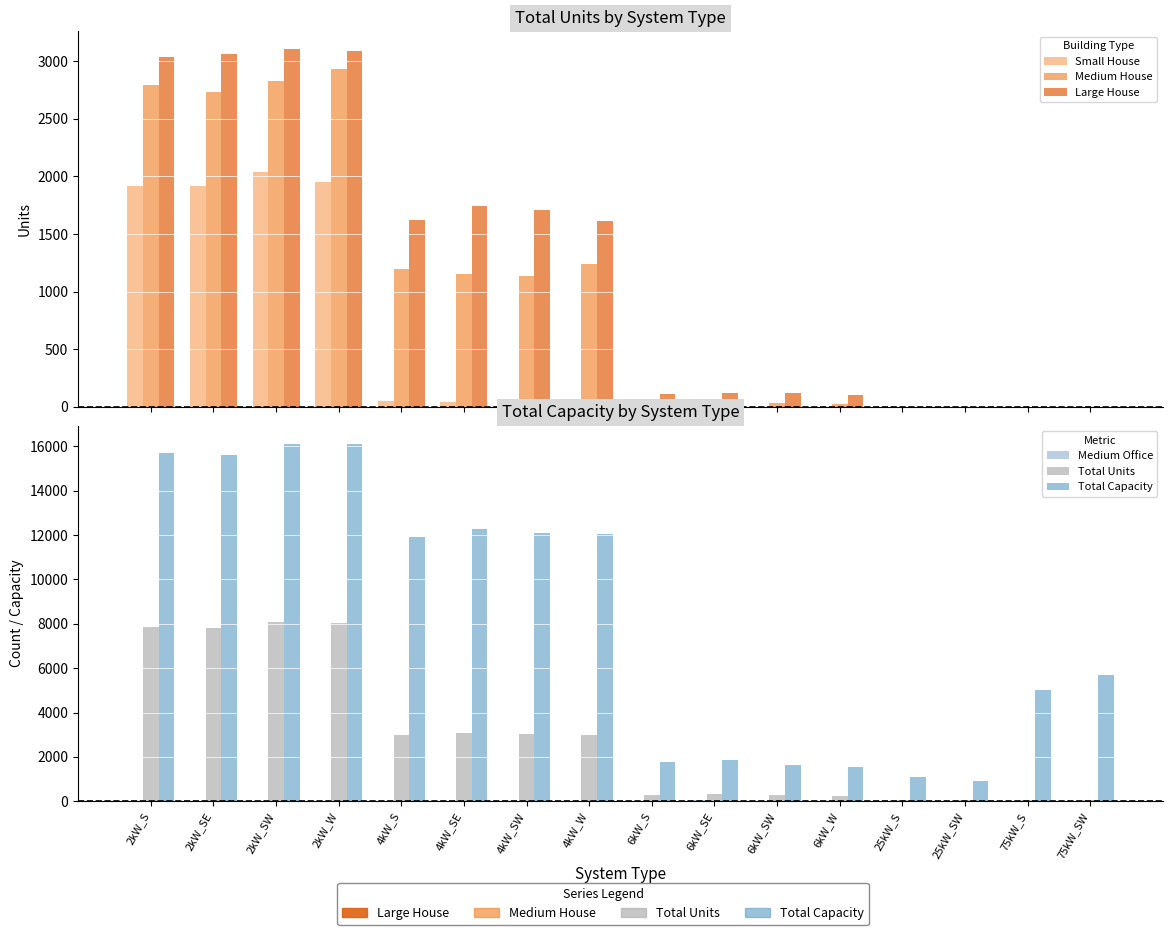

Reading right to left, extract all data points from this chart.

Small House: 0	0	0	0	0	0	0	0	35	47	45	53	1947	2034	1917	1920
Medium House: 0	0	0	0	28	32	25	31	1239	1138	1153	1194	2933	2828	2729	2788
Large House: 0	0	0	0	104	118	120	112	1614	1711	1738	1618	3088	3103	3063	3039
Medium Office: 8	0	4	5	24	20	40	26	17	18	27	10	7	9	12	10
Total Units: 76	67	37	43	258	270	308	297	3009	3022	3068	2974	8049	8065	7805	7843
Total Capacity: 5700	5025	925	1075	1548	1620	1848	1782	12036	12088	12272	11896	16098	16130	15610	15686